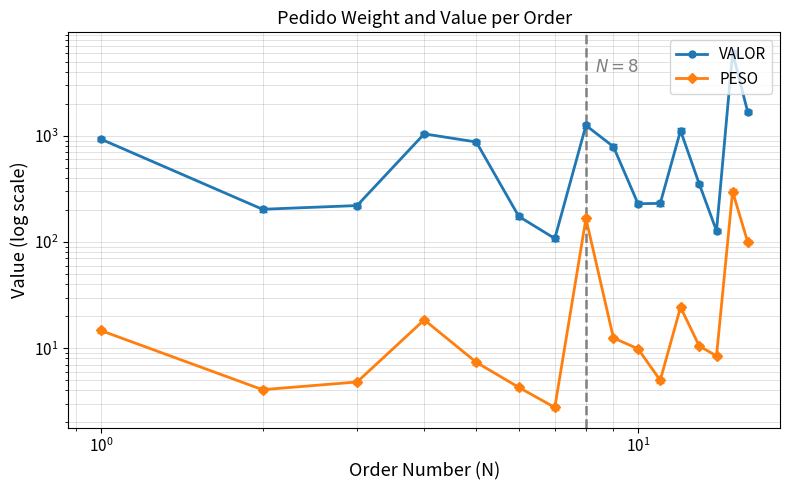

How many categories are shown in the chart?

16